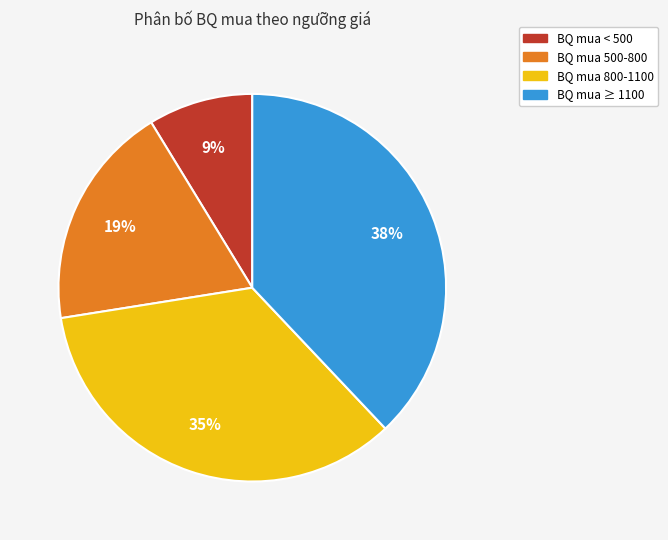

To the nearest percent, what is the difference between the largest and smallest slice percentages?

29%